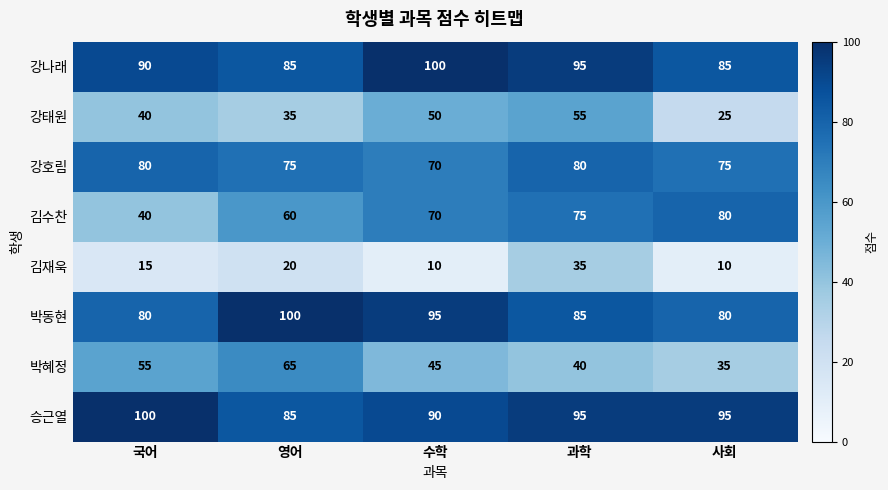

Read the 강나래 value at 영어.

85